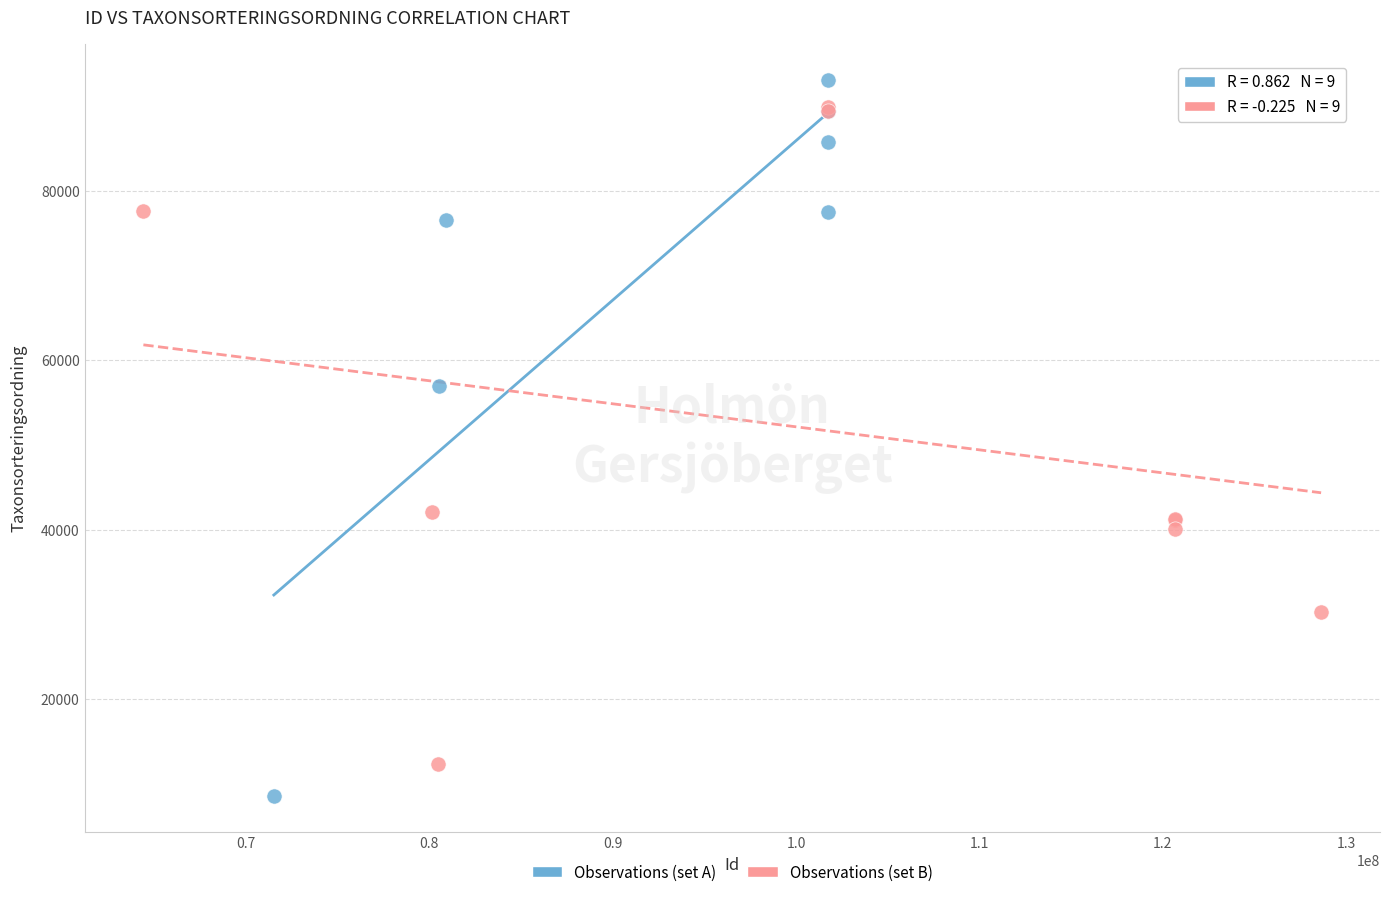

Which series contains the highest Y value?

Observations (set A)